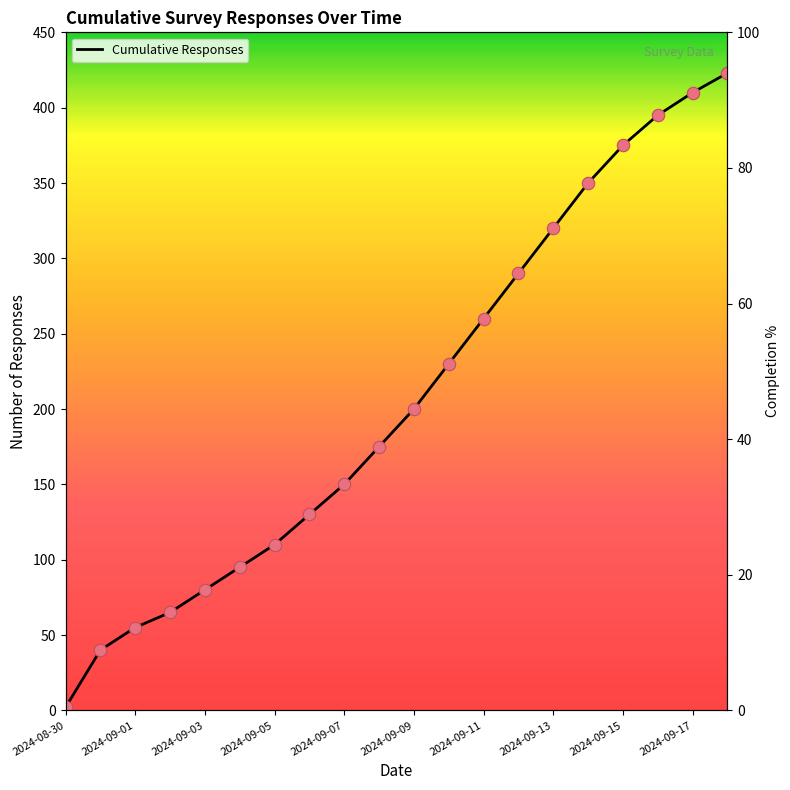

Between 2024-09-13 and 2024-08-31, which is larger?

2024-09-13